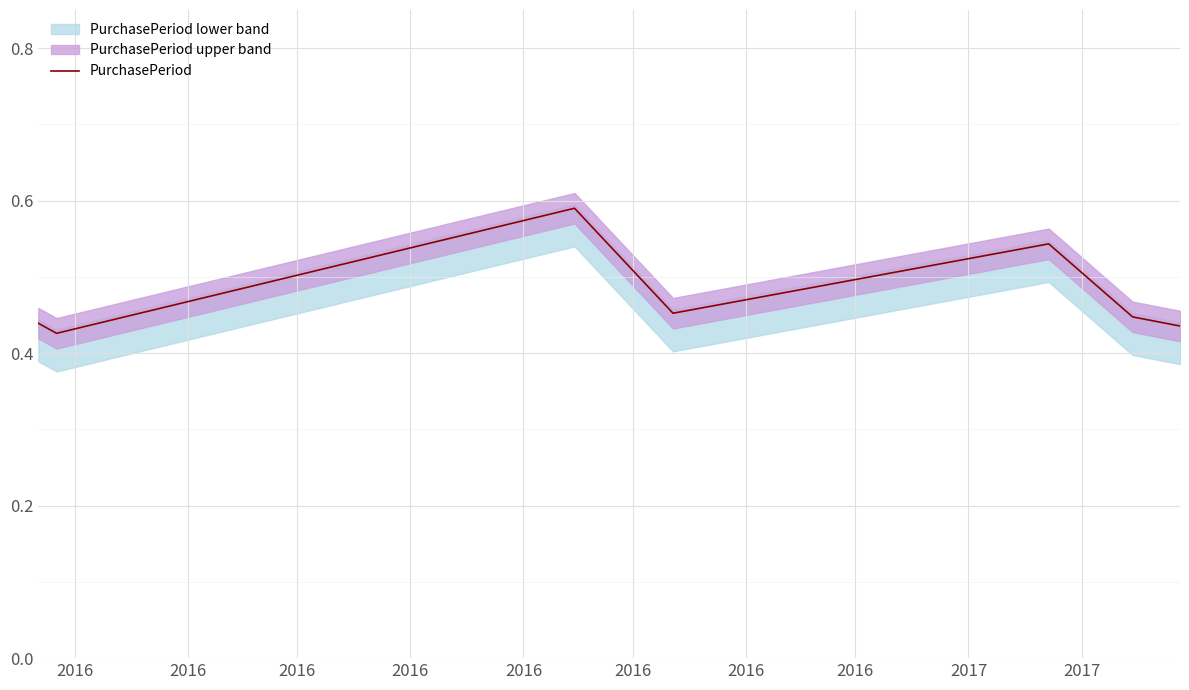

Is it true that the value at 2016 is 0.6?

True